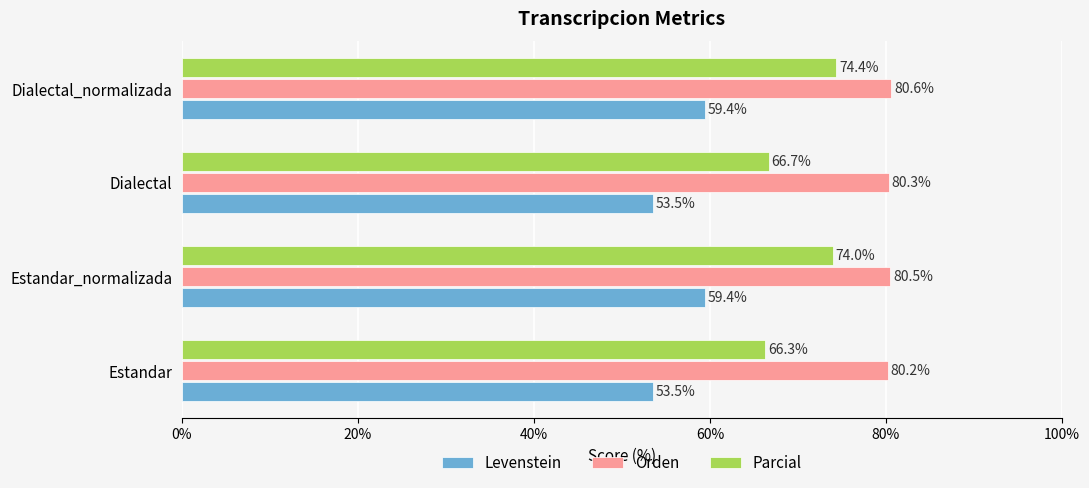

Rank the series at Dialectal_normalizada from lowest to highest value.

Levenstein, Parcial, Orden